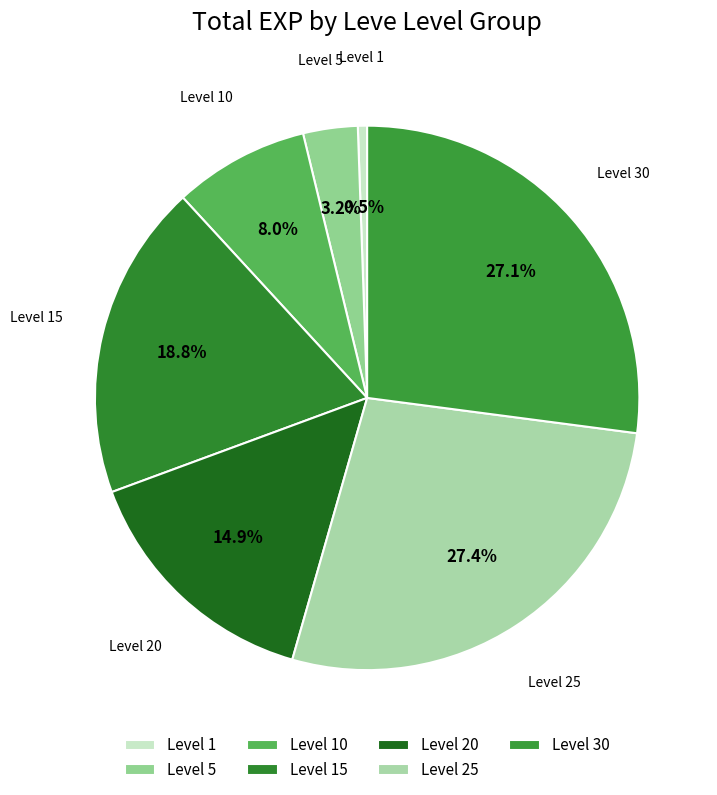

Is it true that Level 30 is 12% of the pie?

False